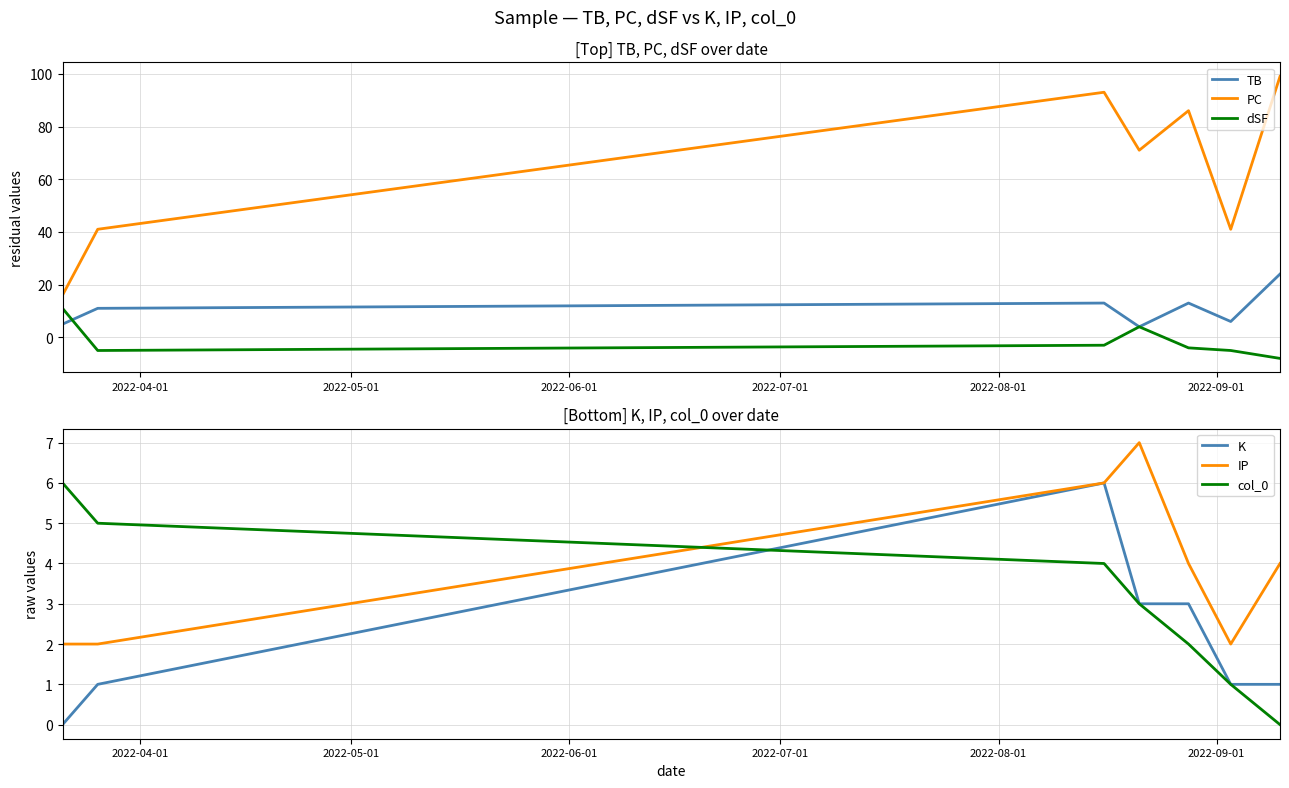

What are all the series names shown in the legend?

TB, PC, dSF, K, IP, col_0